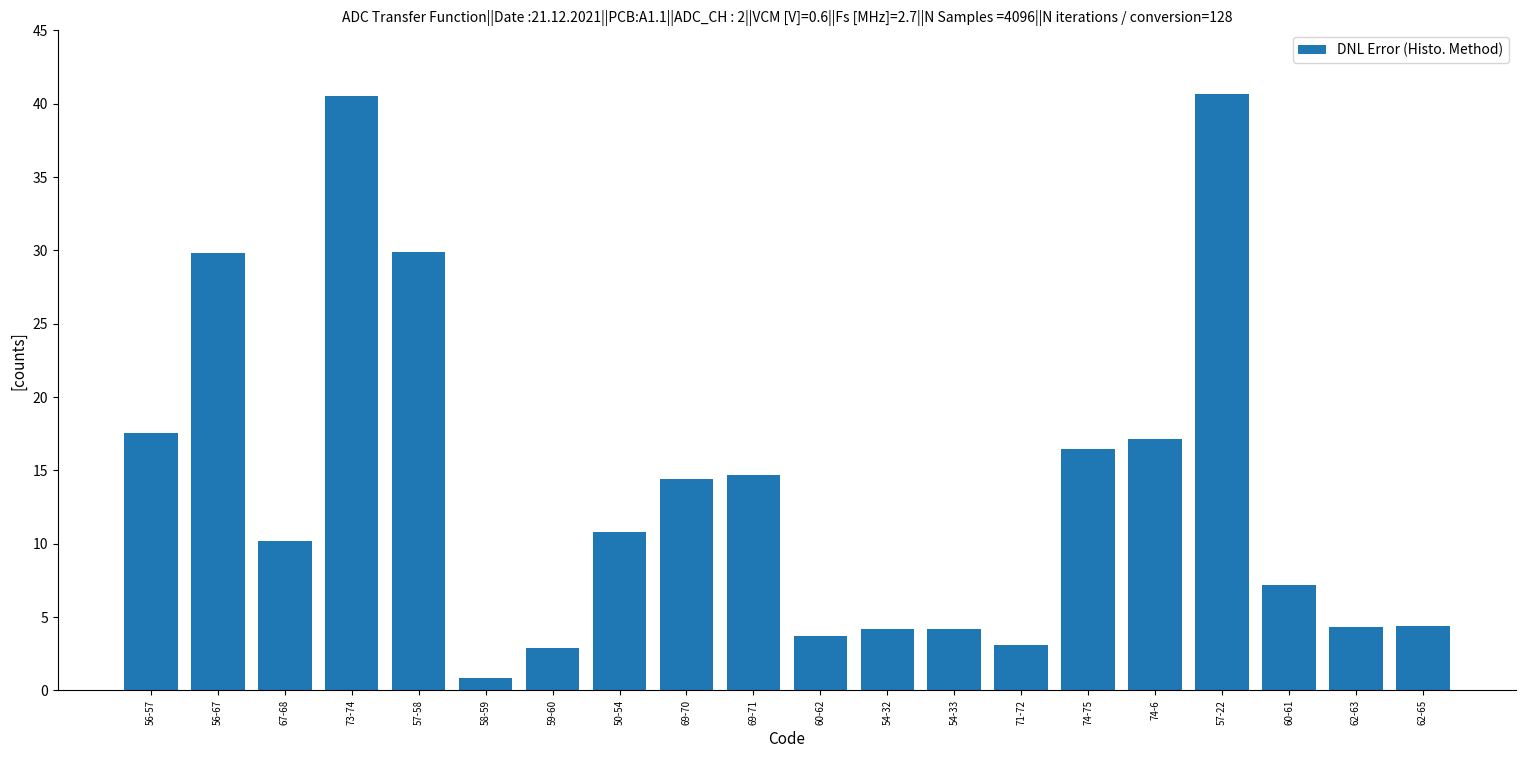

Which category has the lowest value across all series?

58-59